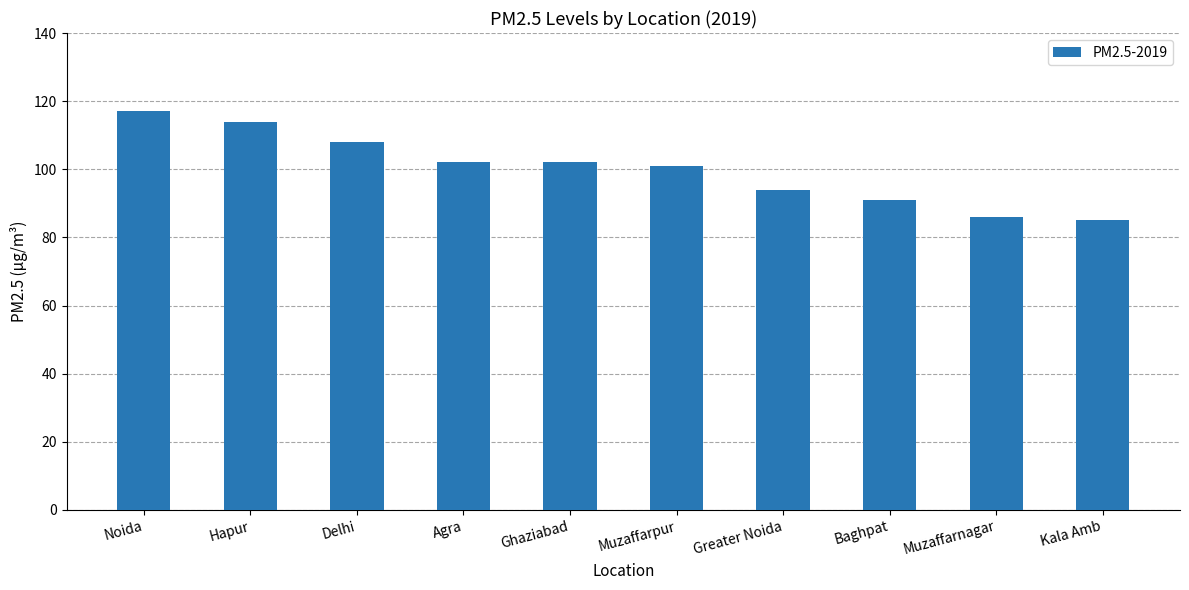

The chart shows a value of 142 at Muzaffarnagar. True or false?

False